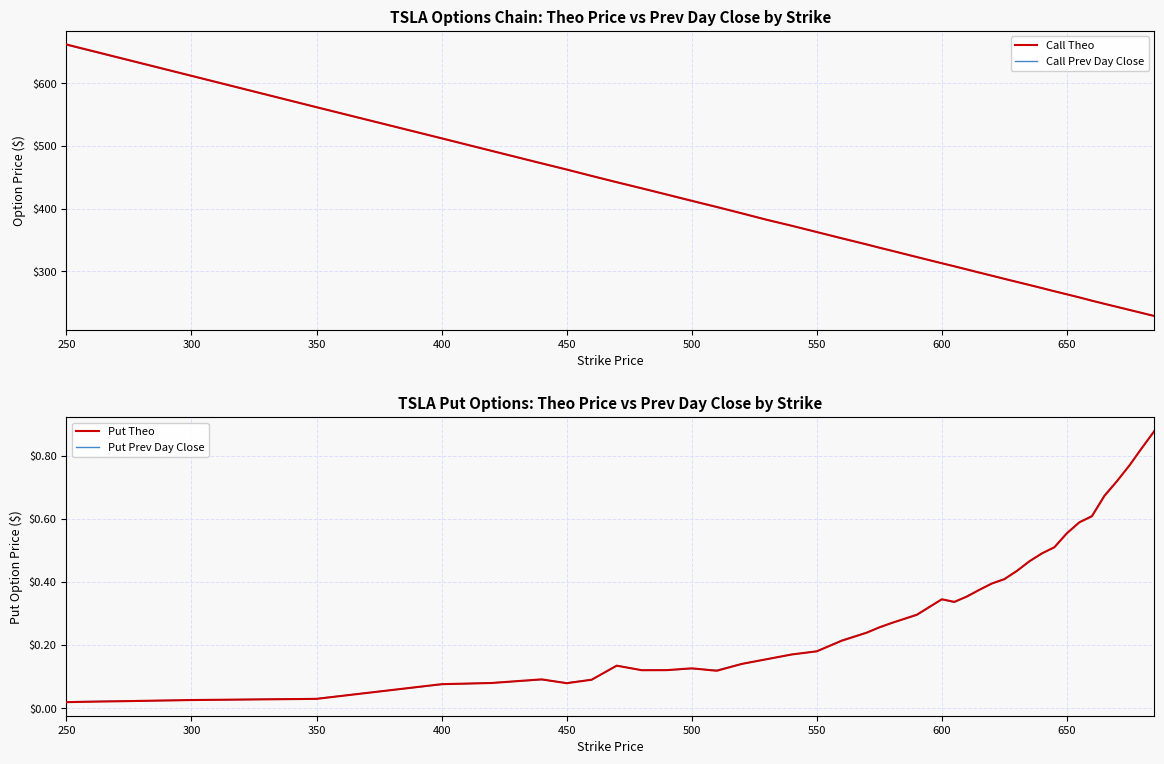

What is the lowest value of the Call Theo series?

228.2